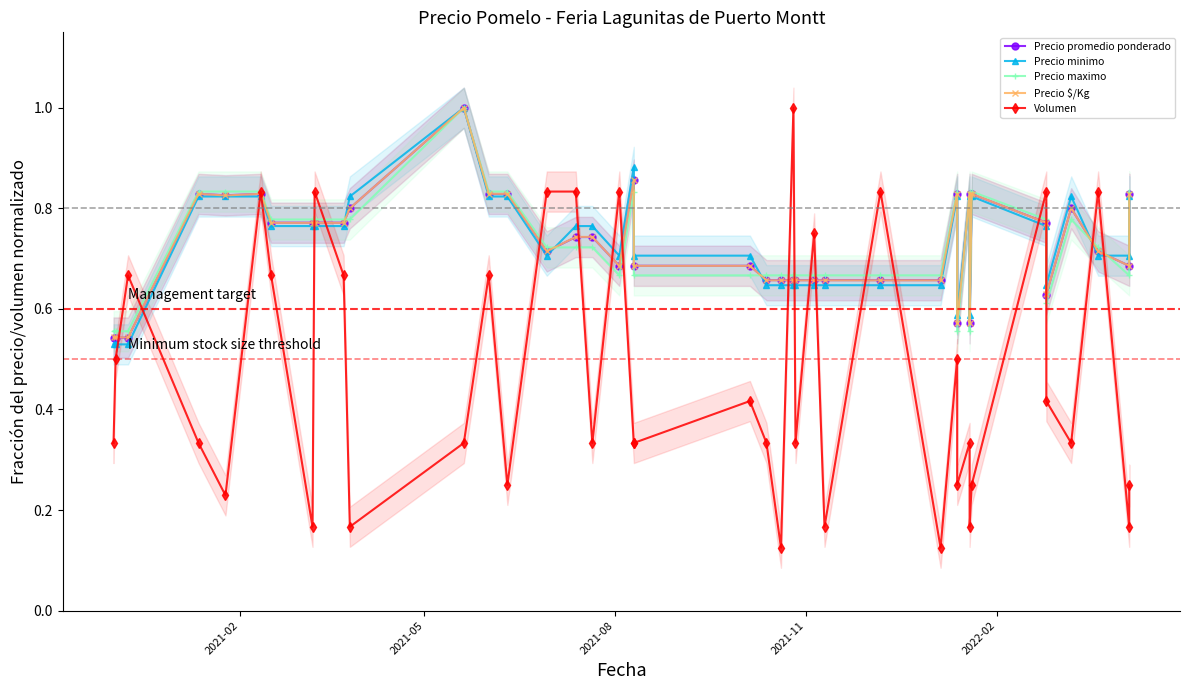

Is this an area chart (filled region under the line)?

No